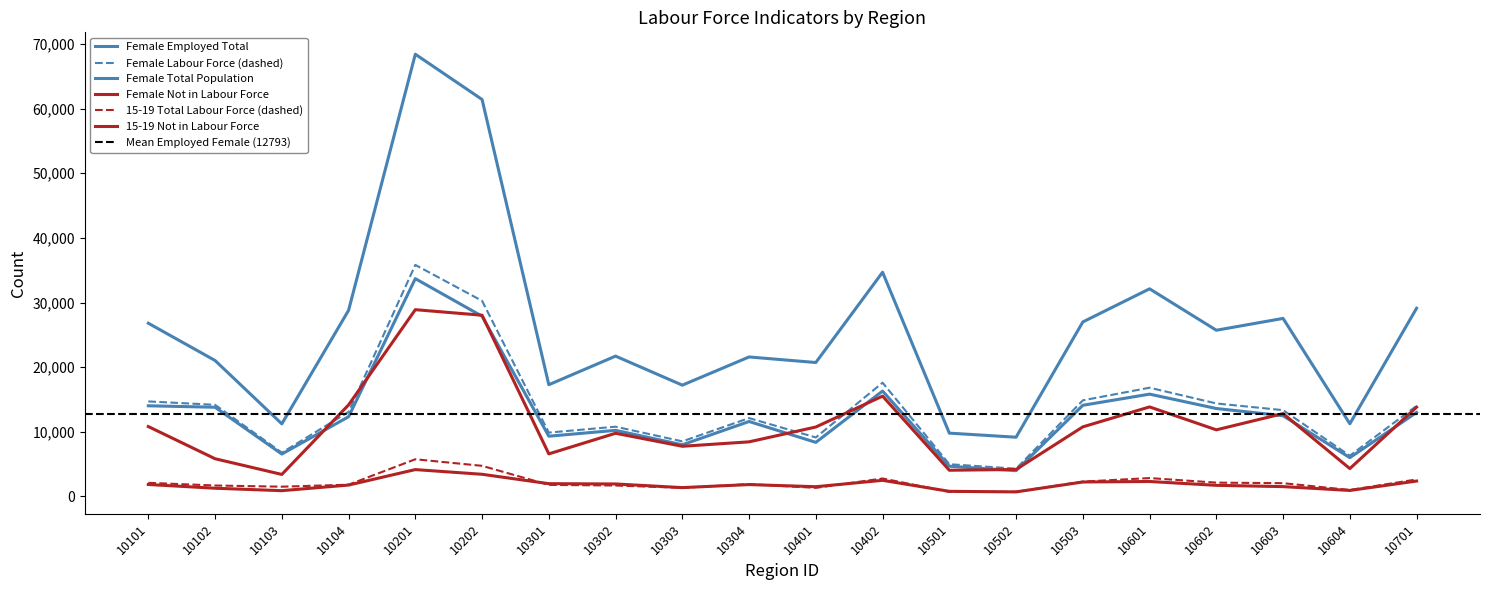

List the labels in order of C11_F_Tot_Notin_LF value, largest first.

10201, 10202, 10402, 10104, 10601, 10701, 10603, 10101, 10503, 10401, 10602, 10302, 10304, 10303, 10301, 10102, 10604, 10502, 10501, 10103